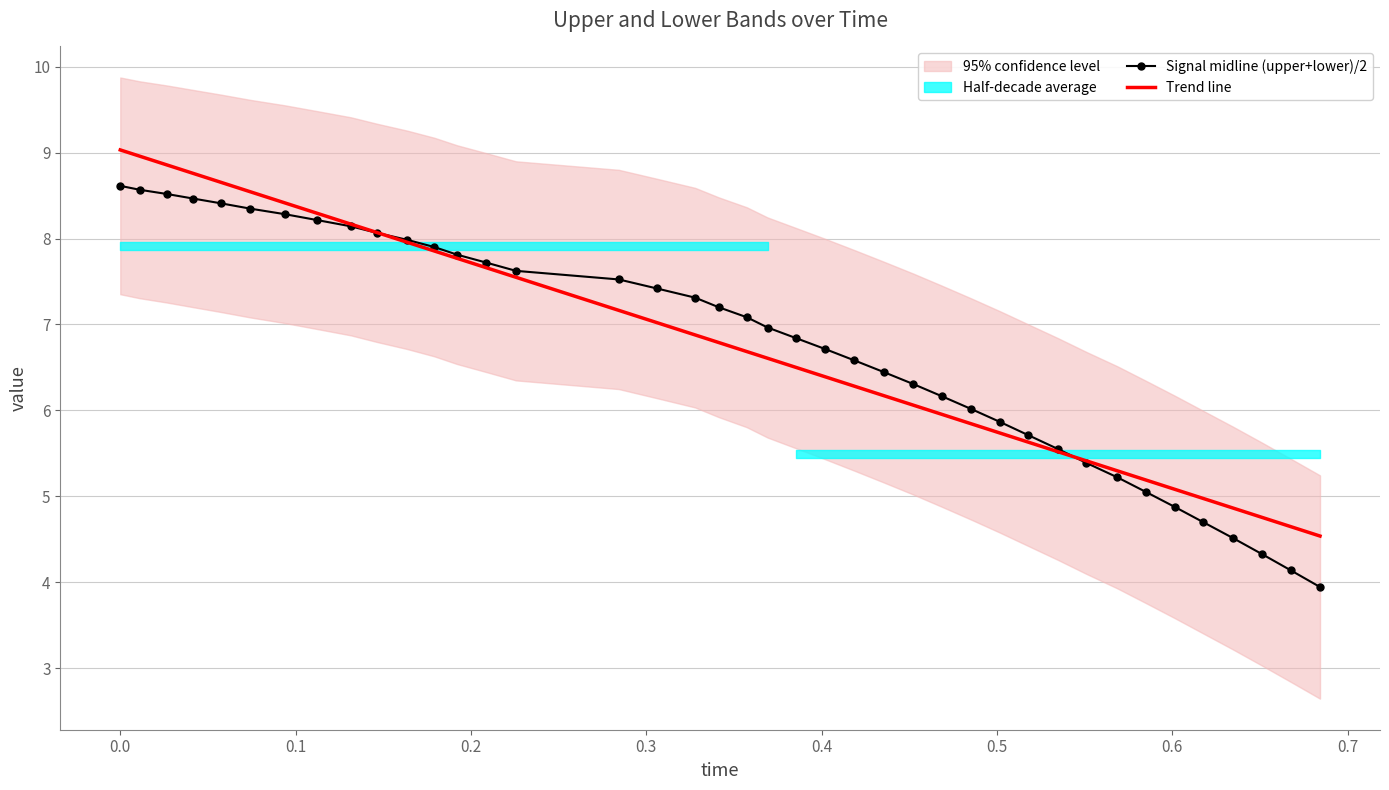

What is the average value of the Signal midline (upper+lower)/2 series?

6.8